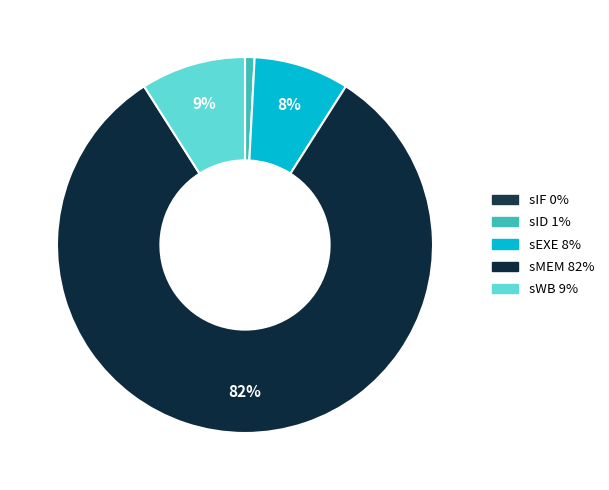

Count the number of slices in the pie.

5